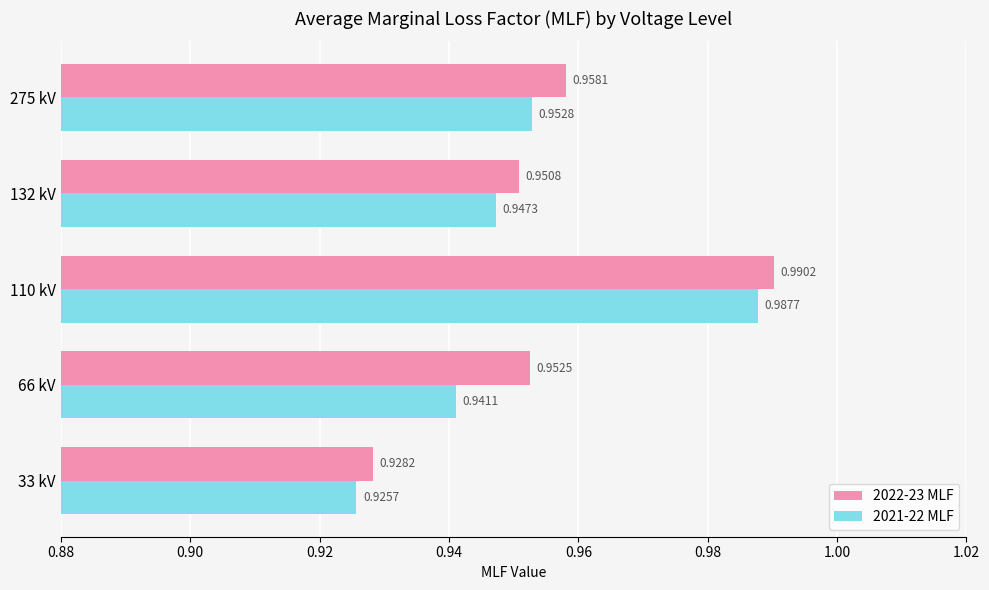

Rank the series by their maximum value, from highest to lowest.

2022-23 MLF, 2021-22 MLF